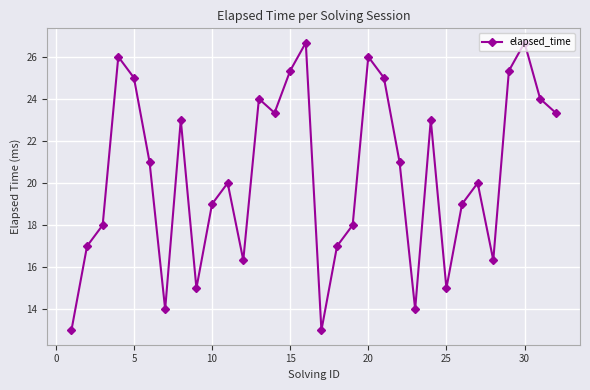

What is the difference between the maximum and minimum values?

13.7